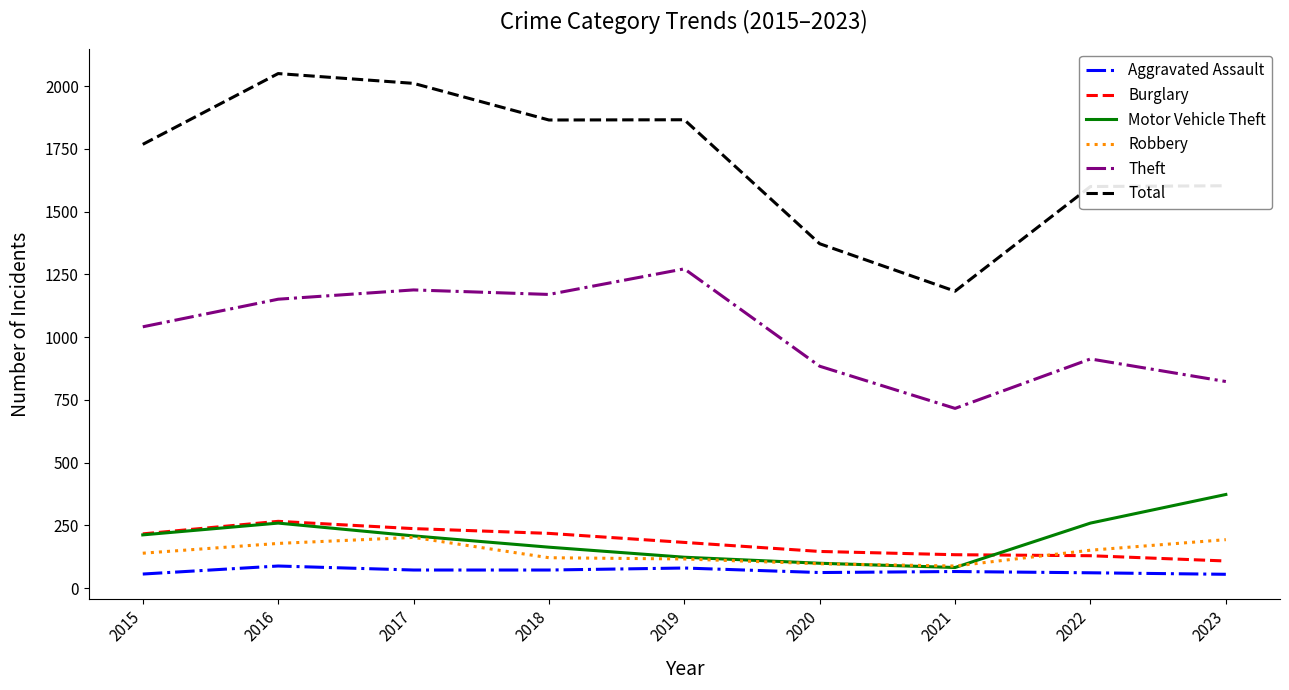

At which category does Burglary reach its first local peak?

2016